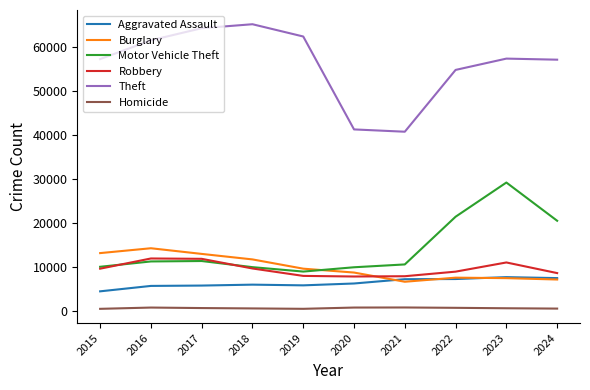

True or false: Theft and Homicide intersect in this chart.

False